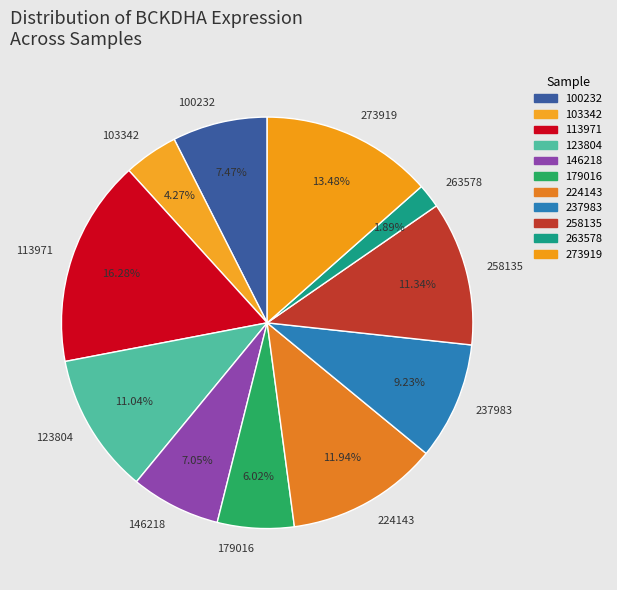

Between 113971 and 179016, which is larger?

113971